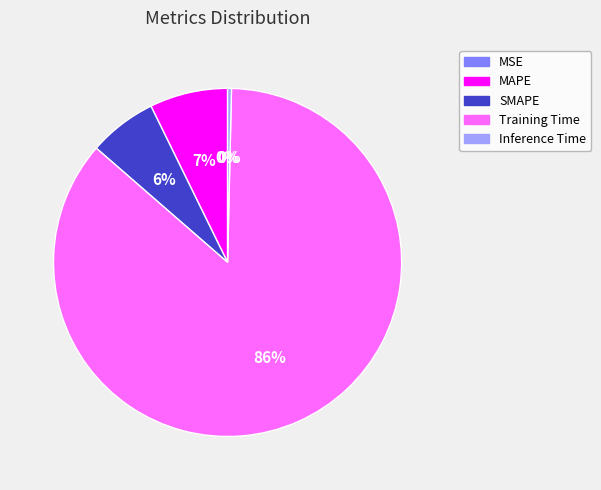

Combined, do Inference Time and MSE account for over 50%?

No